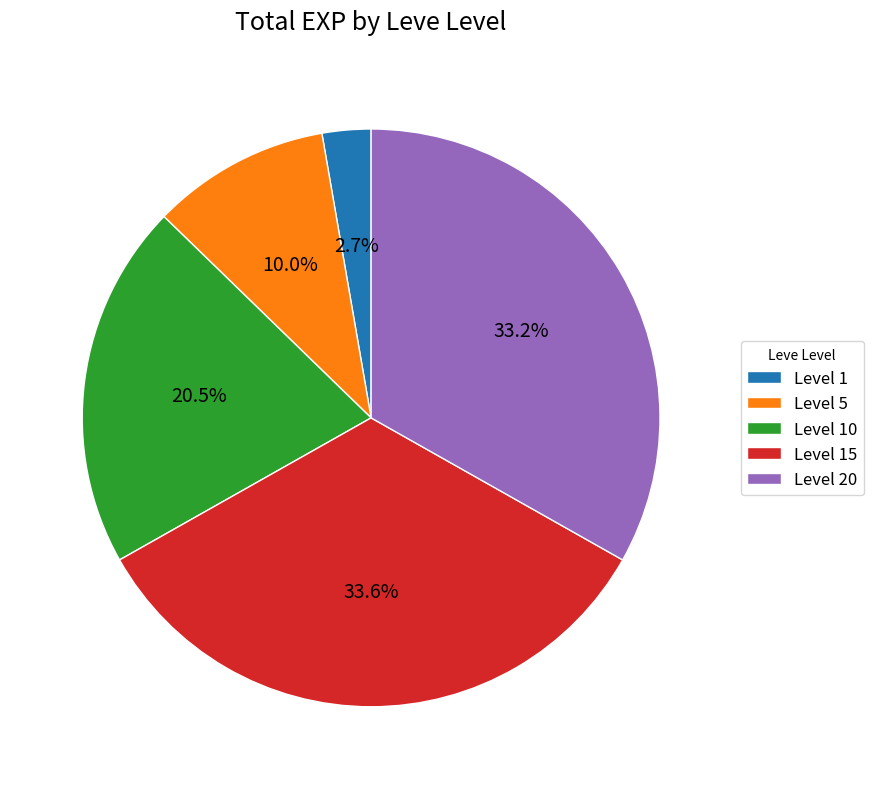

The Level 15 slice represents 3% of the pie. True or false?

False